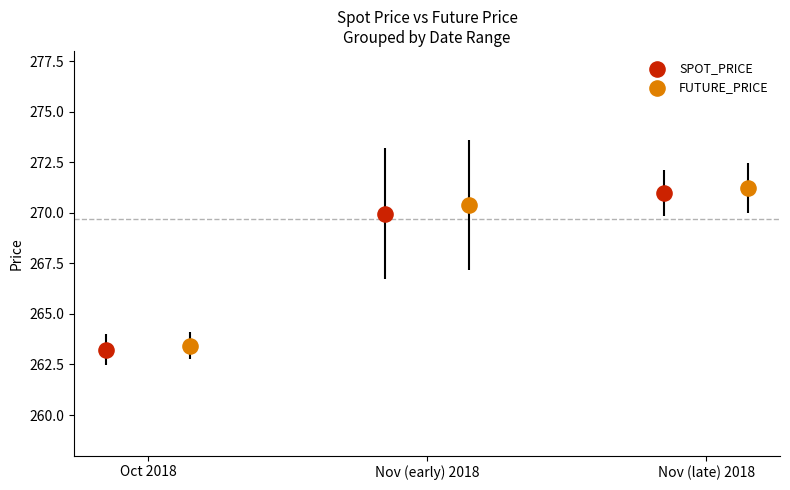

Which series has the widest spread of Y values?

FUTURE_PRICE